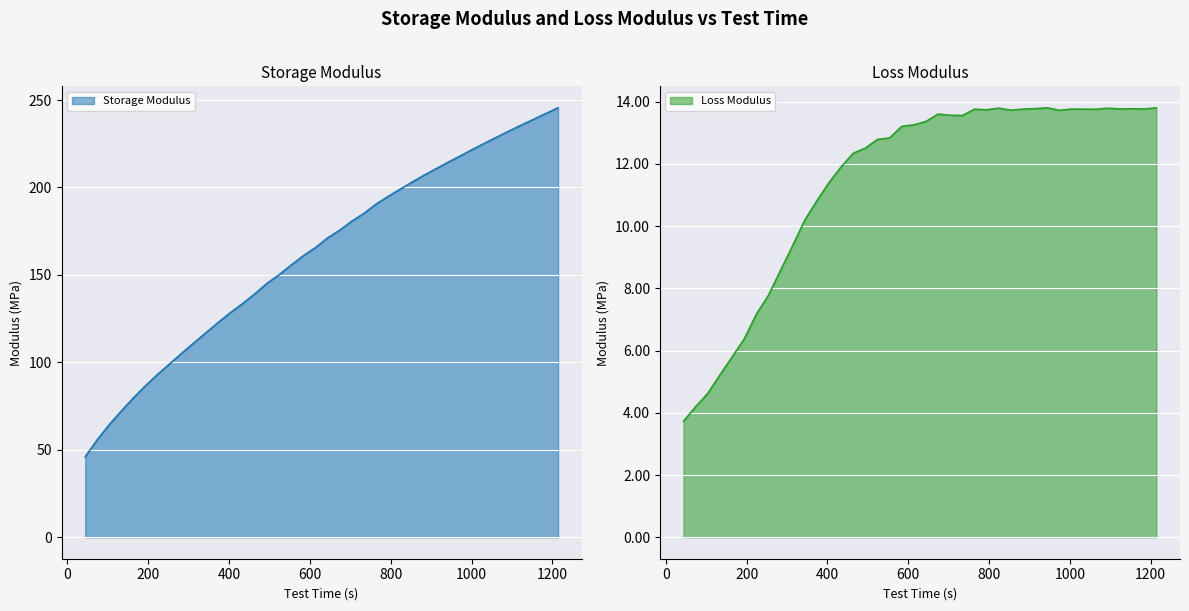

At which label is Loss Modulus closest to 8?

253.8